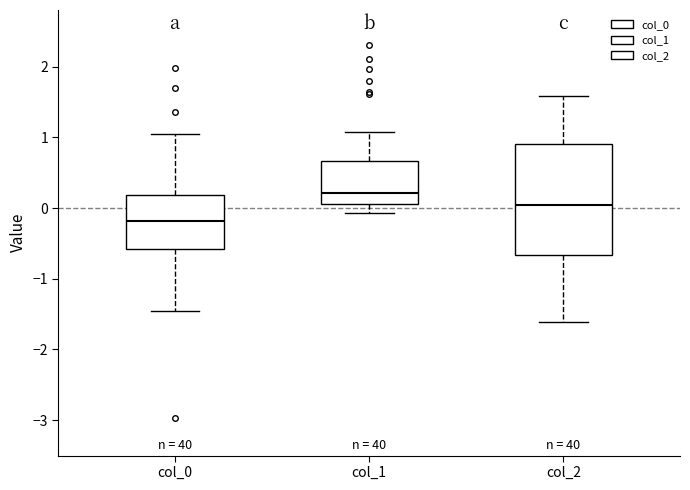

Reading left to right, read every box against the y-axis: the position of its median line, the range the box covers, and the ends of its whiskers. The values are not printed on the chart, so give them approximately, as read against the axis.

col_0: median -0.2, box -0.6 to 0.2, whiskers -1.5 to 1.0
col_1: median 0.2, box 0.1 to 0.7, whiskers -0.1 to 1.1
col_2: median 0.0, box -0.7 to 0.9, whiskers -1.6 to 1.6